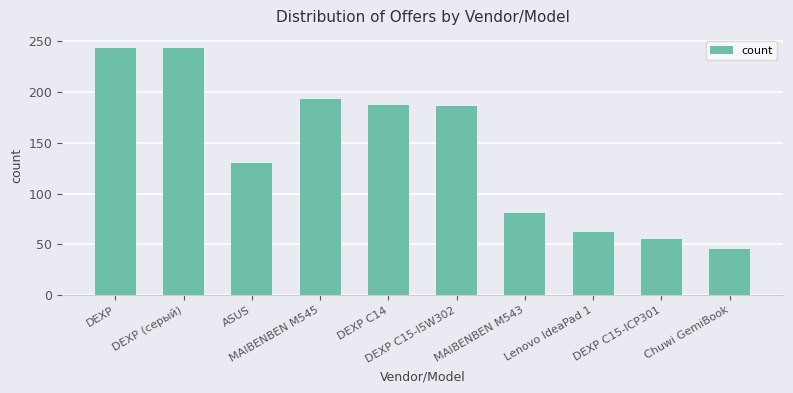

What position from the right is DEXP (серый)?

9